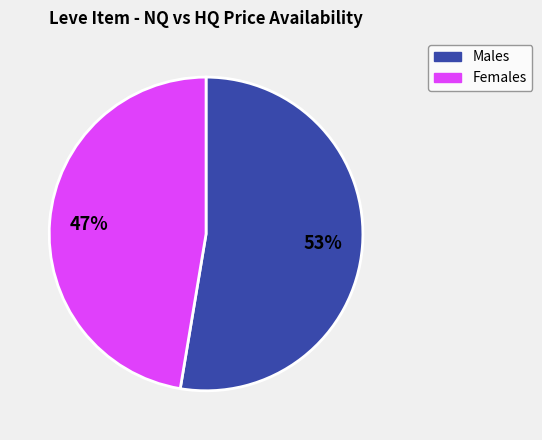

Does any single category account for the majority?

Yes